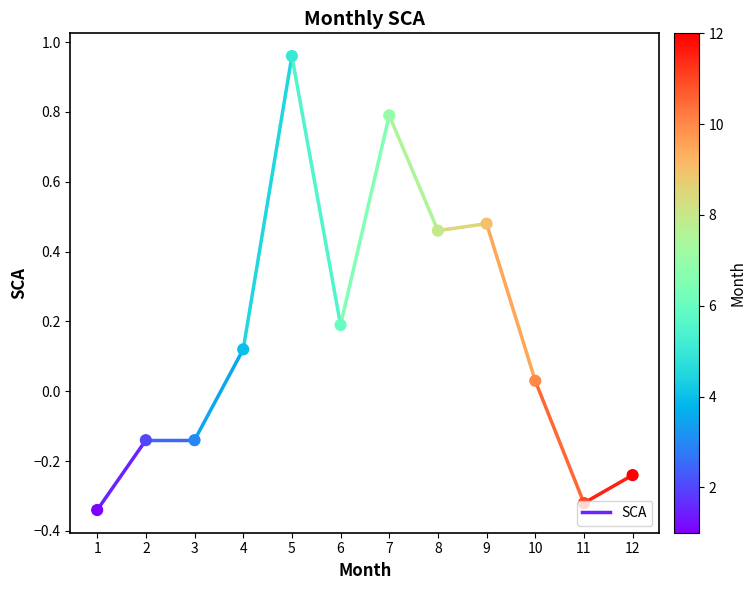

What is the change in value from 1 to 6?

+0.5